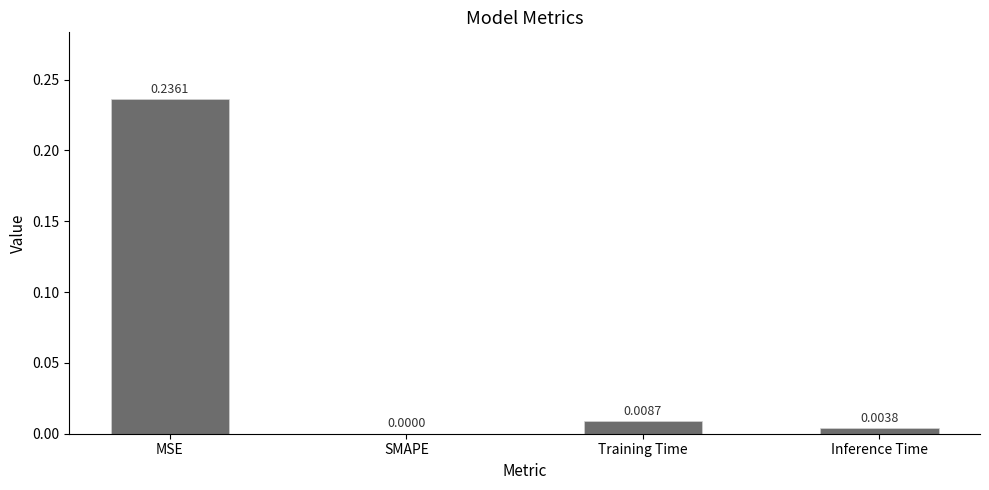

Where is the data nearest to the value 0?

SMAPE